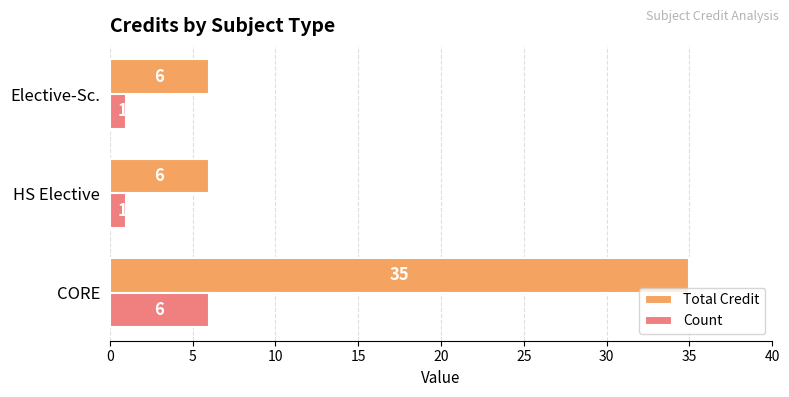

How many Total Credit values are between 6 and 35?

3